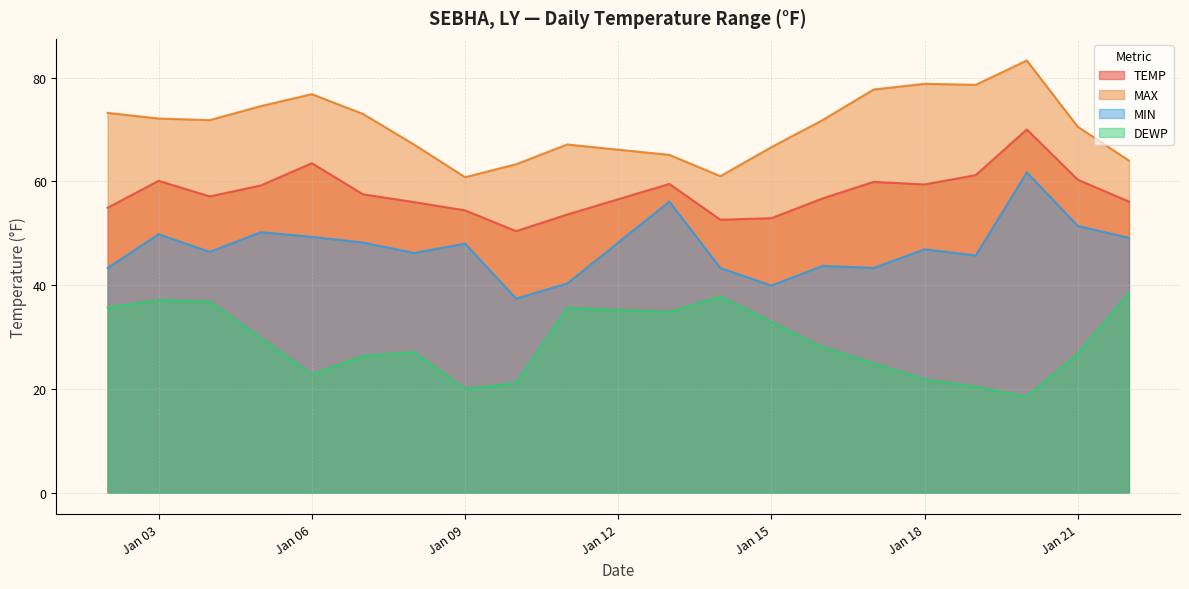

Which category has the highest value in the MAX series?

2024-01-20